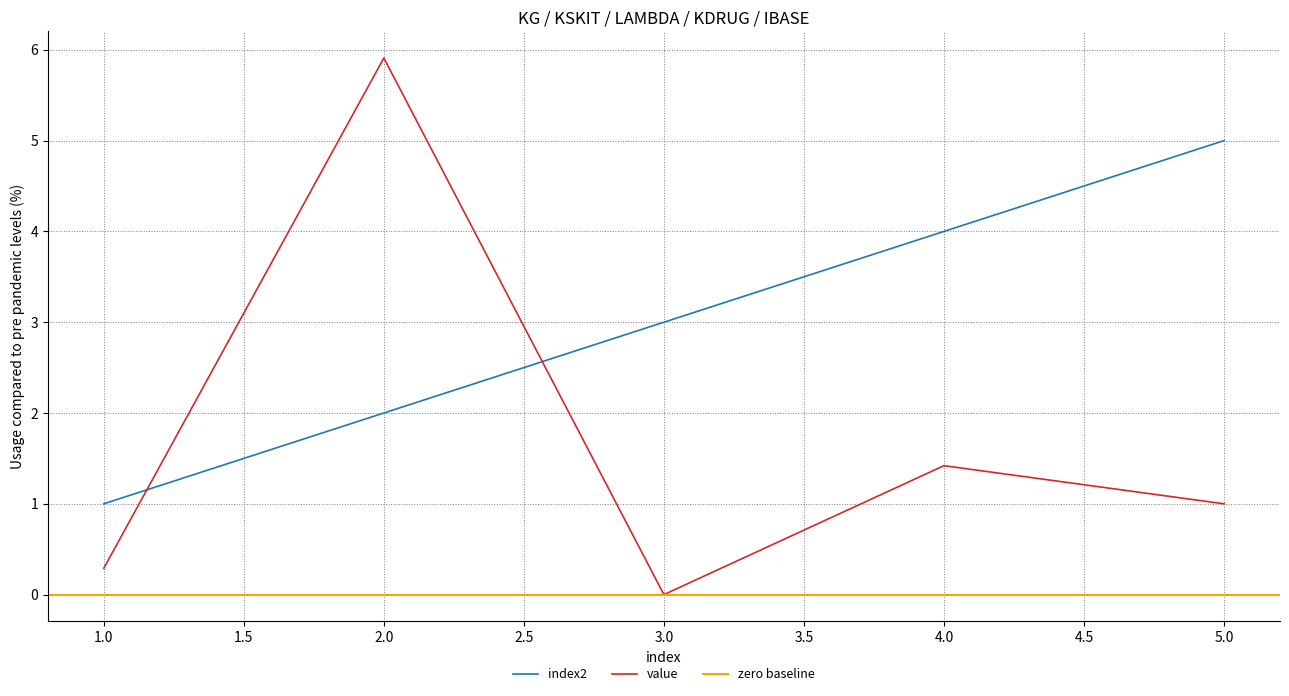

How many positive values does the value series have?

4